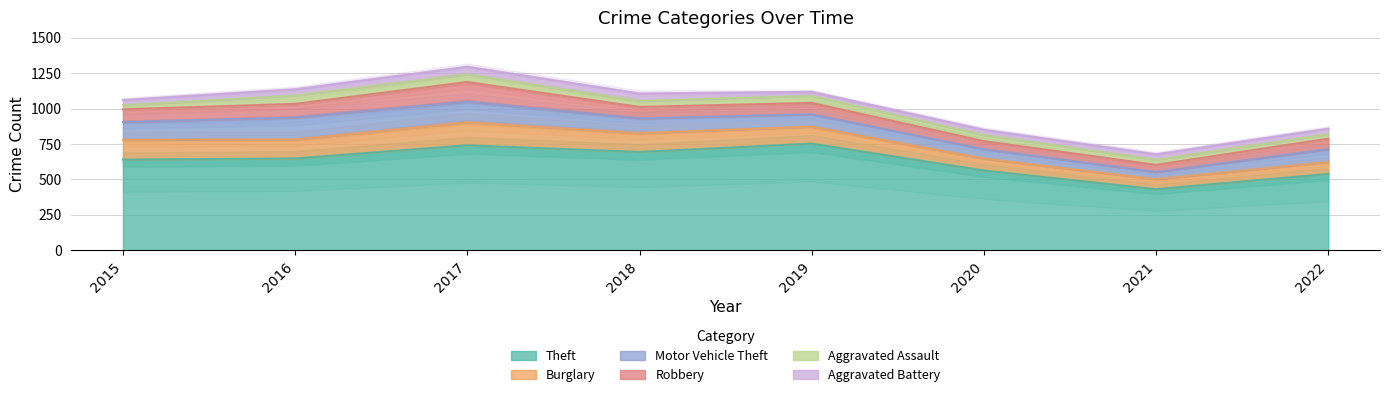

True or false: Motor Vehicle Theft and Aggravated Assault intersect in this chart.

False